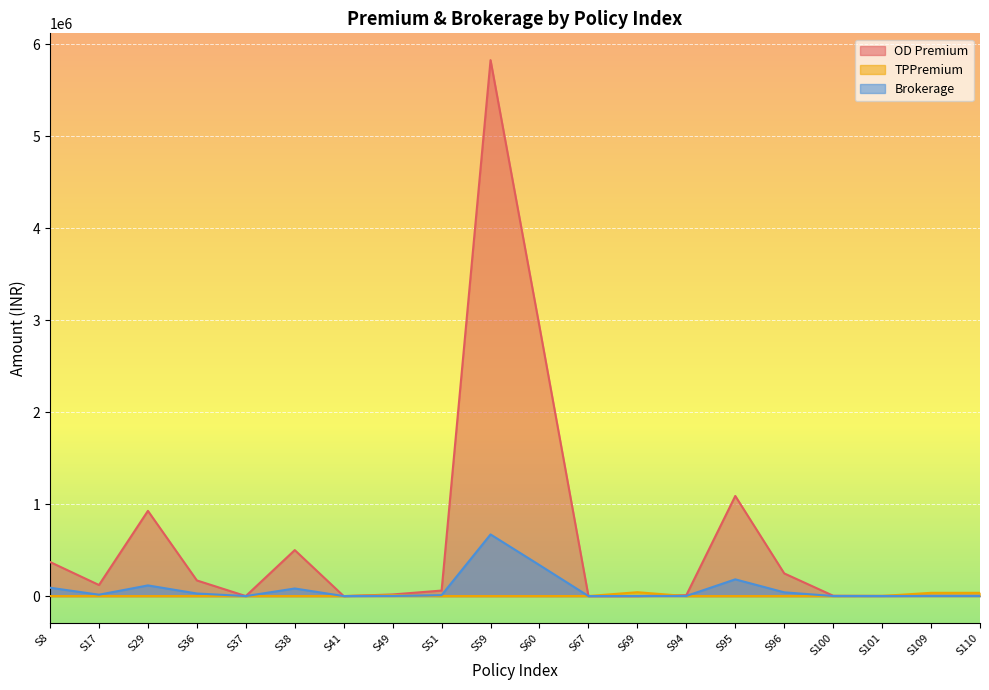

Reading left to right, transcribe all the data shown in this chart.

OD Premium: 370621.1	120424.0	926706.0	170000.0	116.0	500000.0	-142.0	17607.0	60000.0	5828859.0	2930122.0	0.0	0.0	9802.5	1088771.4	246600.0	3773.0	2117.0	3764.0	3764.0
TPPremium: 0.0	0.0	0.0	0.0	0.0	0.0	0.0	11500.0	0.0	0.0	0.0	714.0	42042.0	0.0	0.0	0.0	0.0	1473.0	35413.0	35413.0
Brokerage: 90838.5	15053.0	115838.2	28050.0	8.7	82500.0	-10.7	2024.8	9900.0	670318.8	336964.0	36.9	1074.0	1470.4	181841.6	40689.0	622.5	407.3	1449.9	1449.9